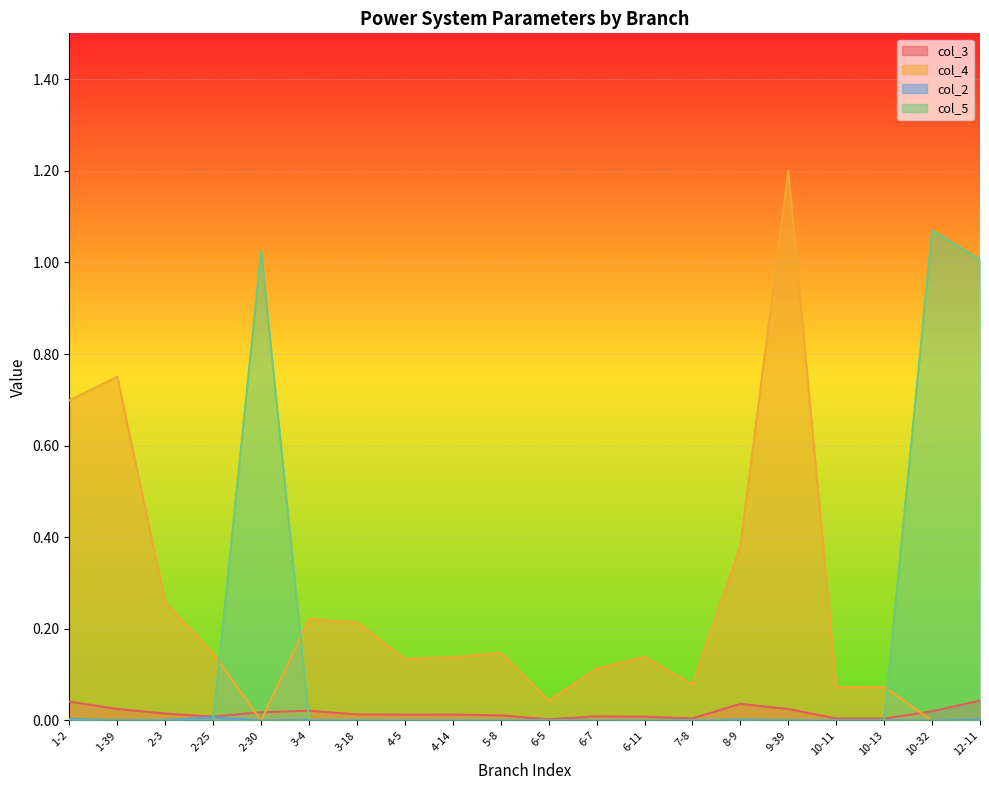

At 10-32, list the series in order from largest to smallest.

col_5, col_3, col_4, col_2